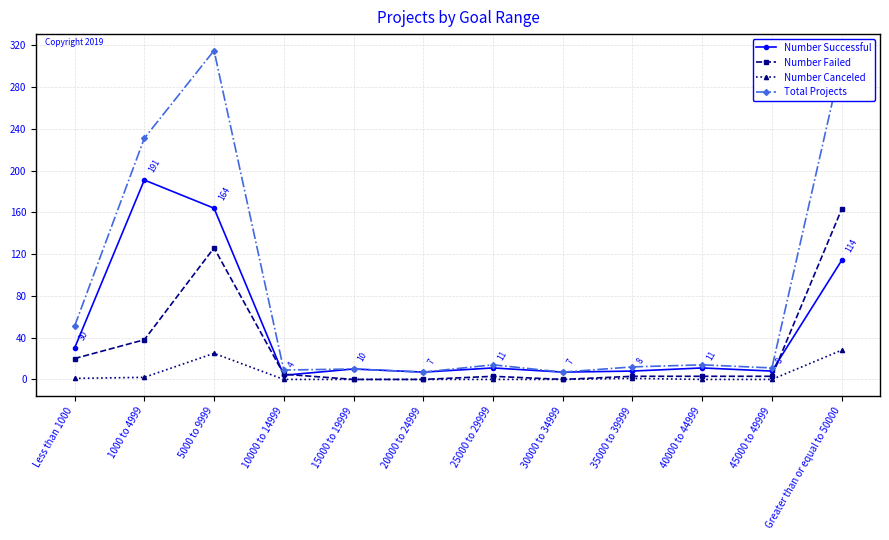

What is the sum of the Number Successful values at Greater than or equal to 50000 and 1000 to 4999?

305